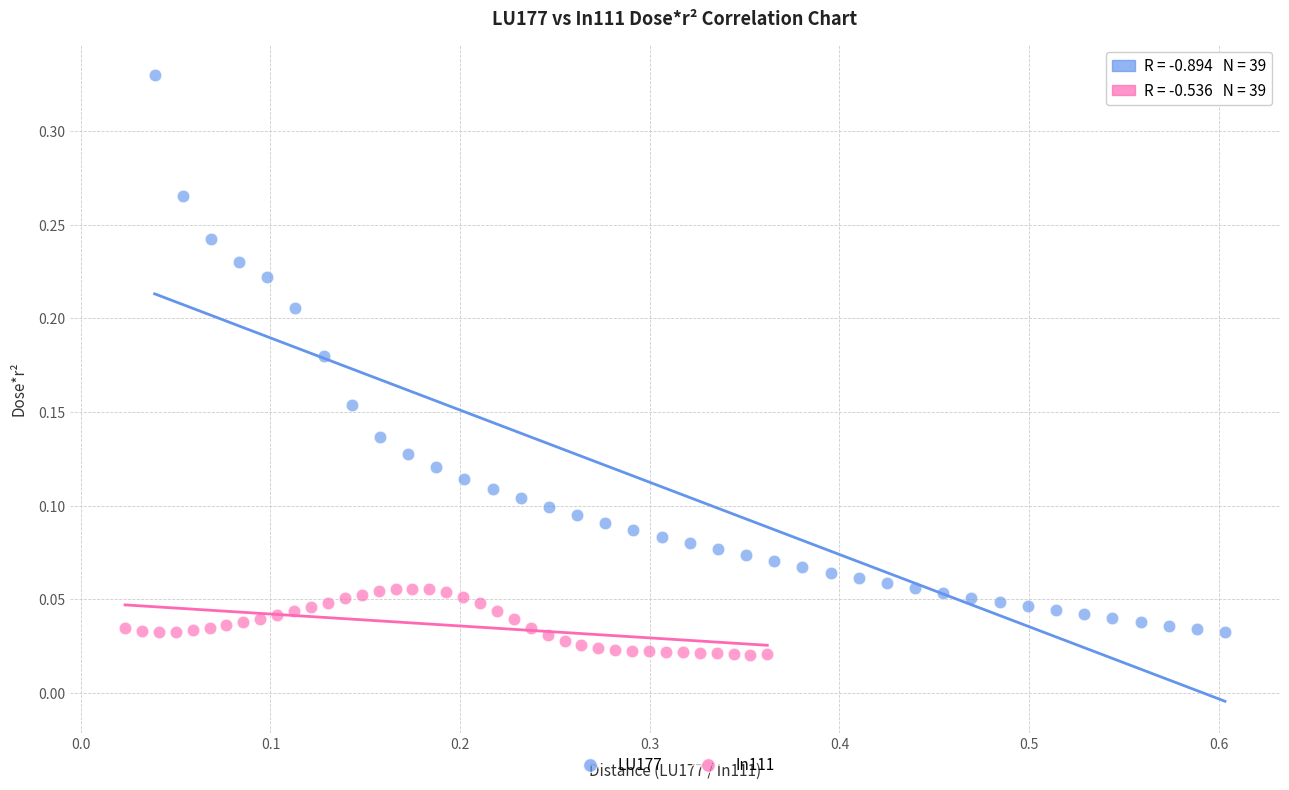

Which series contains the lowest Y value?

In111